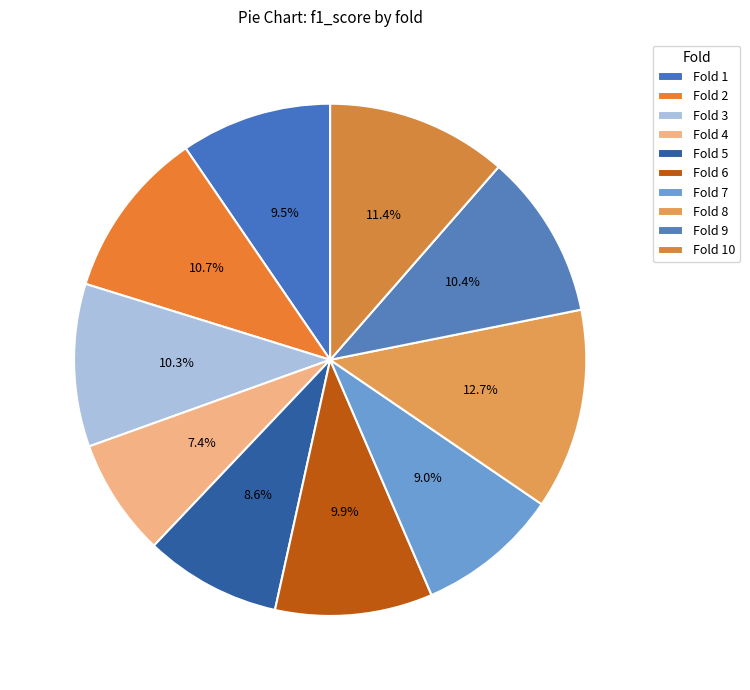

To the nearest percent, what is the difference between the largest and smallest slice percentages?

5%